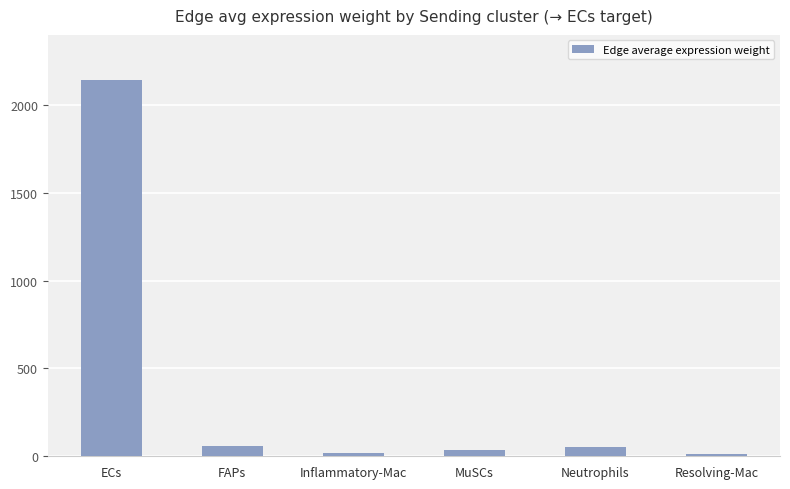

At which category does the chart reach its peak across all series?

ECs